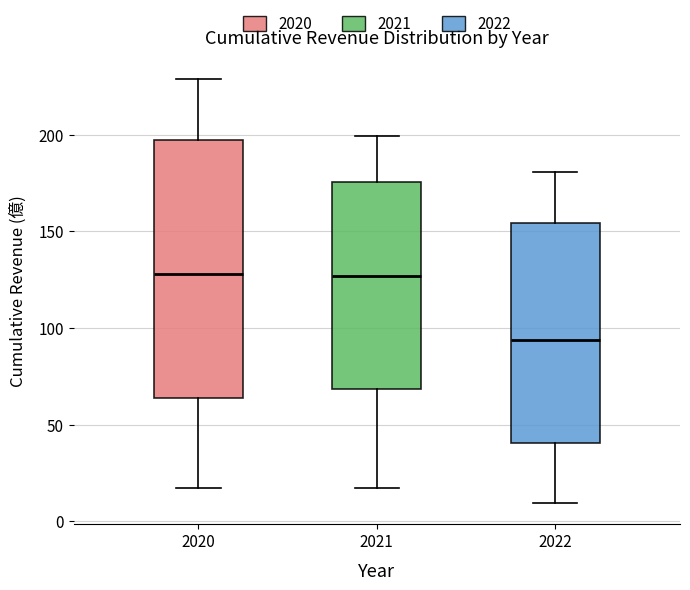

Where is the lower edge of the box at x = 2020 on the y-axis? The values are not printed on the chart, so give them approximately, as read against the axis.

65